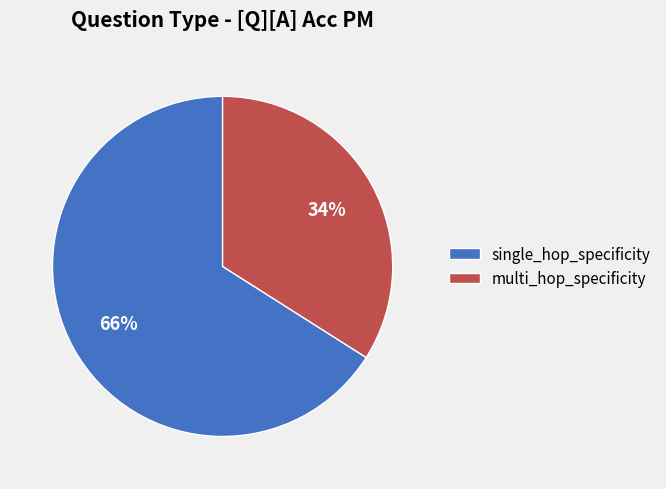

How many segments does this pie chart have?

2